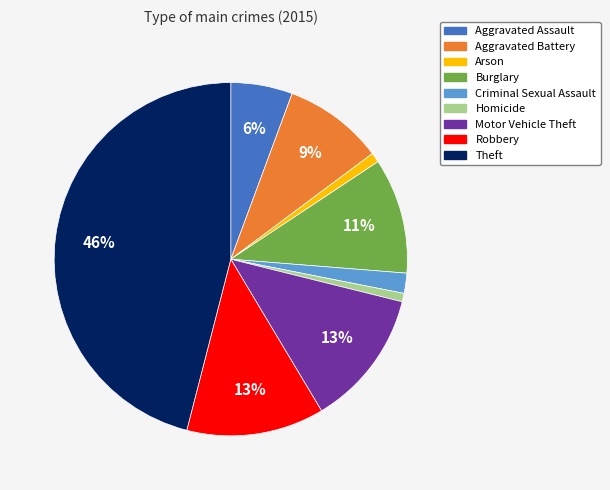

Does Aggravated Battery represent more than half of the total?

No